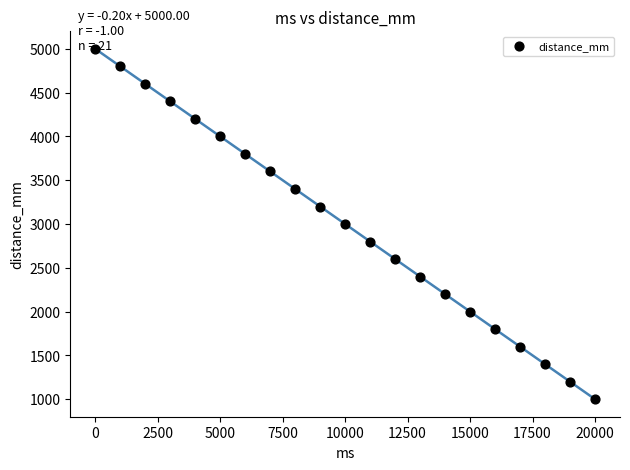

What is the range of X values (max minus min)?

20000